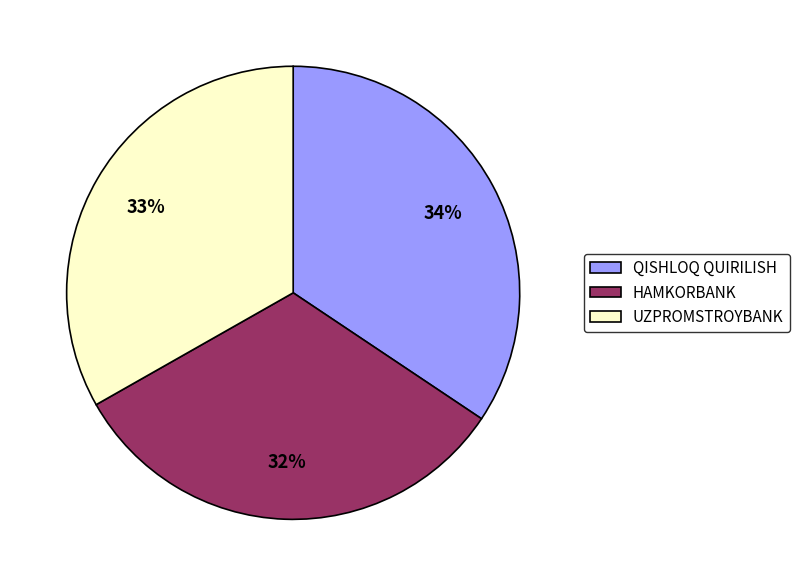

Does UZPROMSTROYBANK account for over 50% of the chart?

No